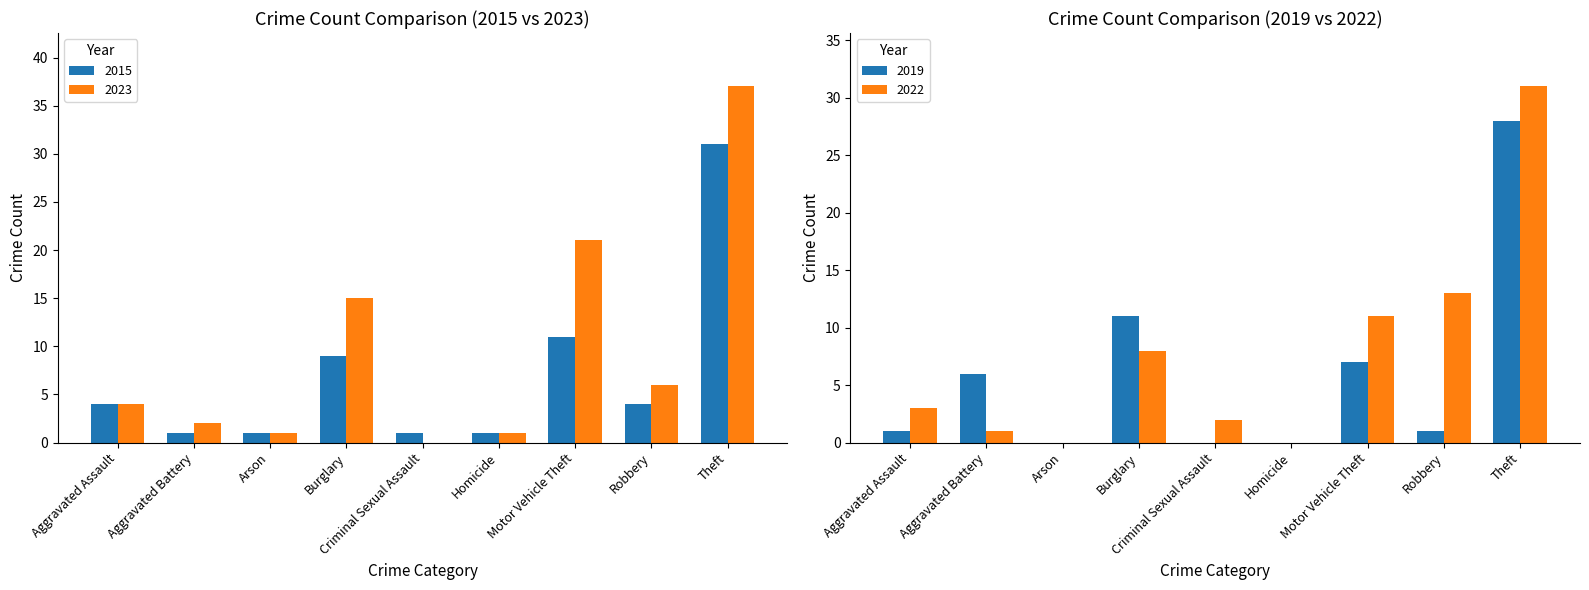

What is the label of the 5th bar from the right?

Criminal Sexual Assault